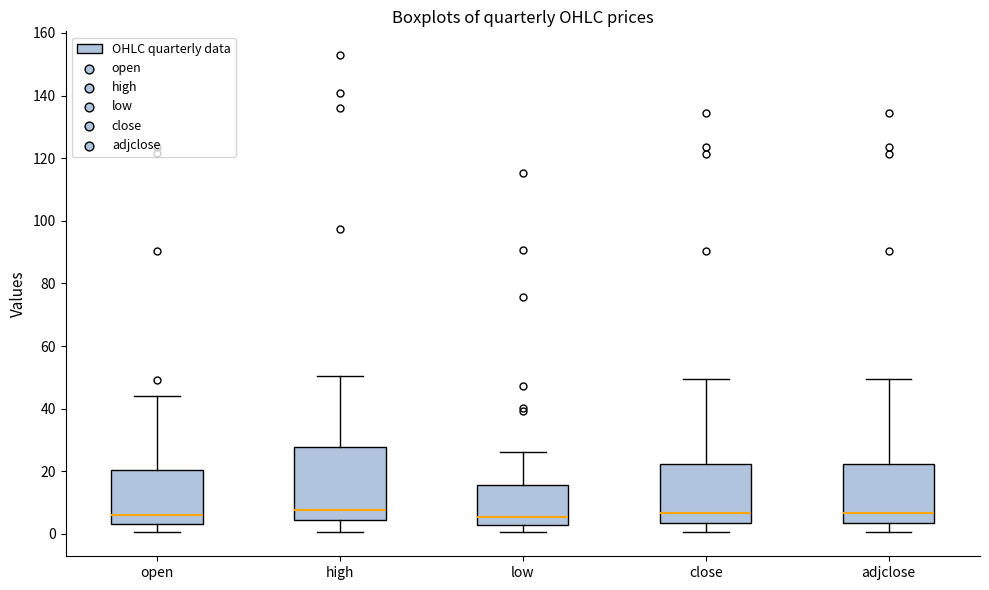

Reading left to right, read every box against the y-axis: the position of its median line, the range the box covers, and the ends of its whiskers. The values are not printed on the chart, so give them approximately, as read against the axis.

open: median 6, box 4 to 20, whiskers 0 to 44
high: median 8, box 4 to 28, whiskers 0 to 50
low: median 6, box 2 to 16, whiskers 0 to 26
close: median 6, box 4 to 22, whiskers 0 to 50
adjclose: median 6, box 4 to 22, whiskers 0 to 50